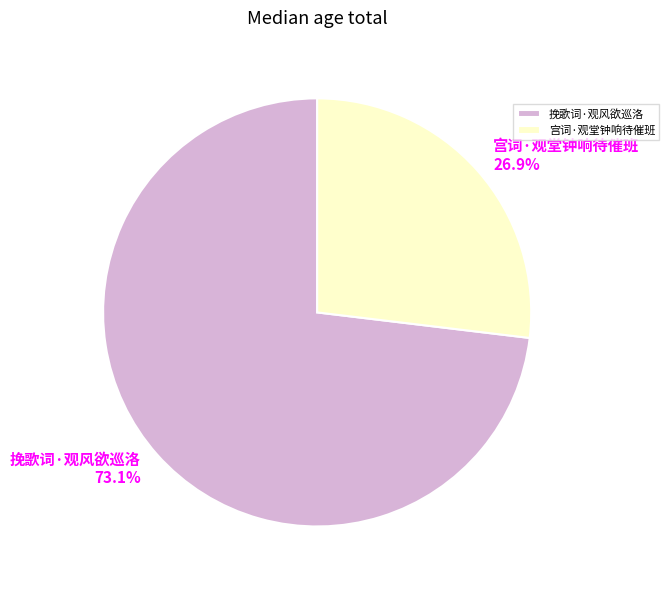

How many slices are in this pie chart?

2